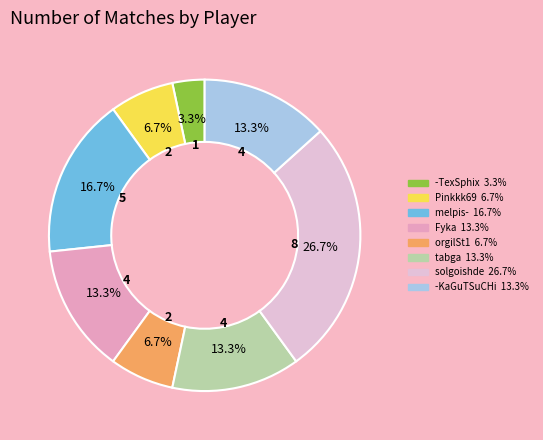

Which slice is the smallest?

-TexSphix